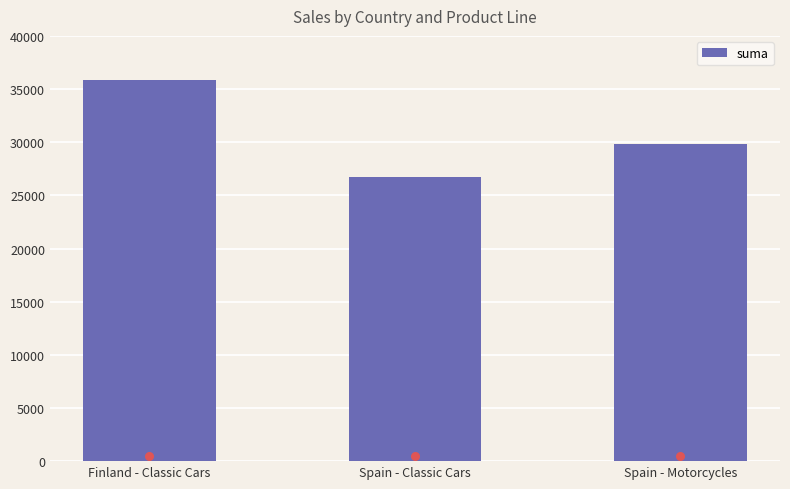

Between Spain - Classic Cars and Finland - Classic Cars, which is larger?

Finland - Classic Cars